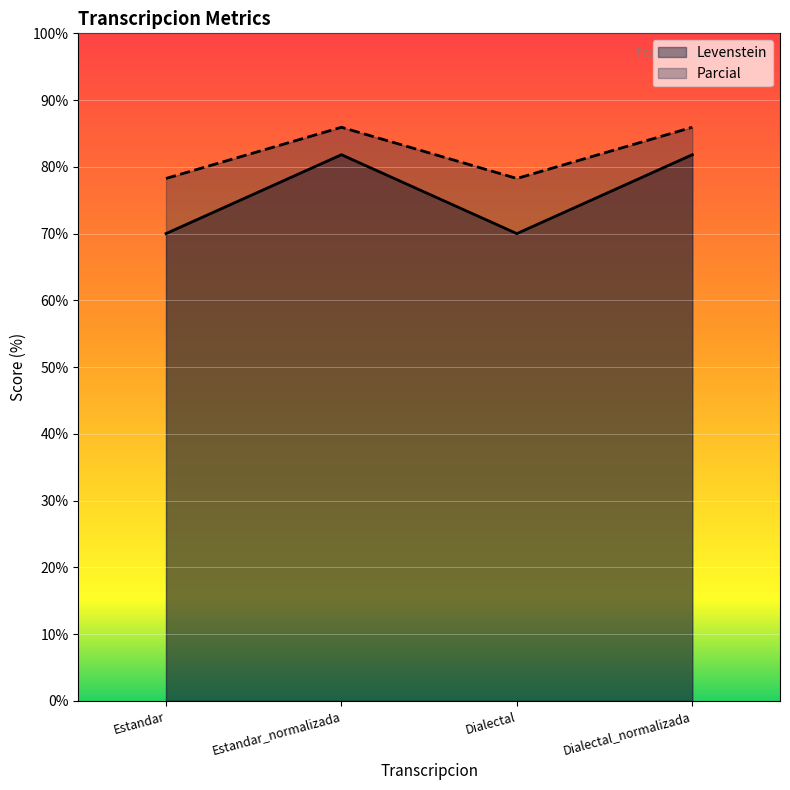

What is the spread (max minus min) of values at Dialectal?

8.3